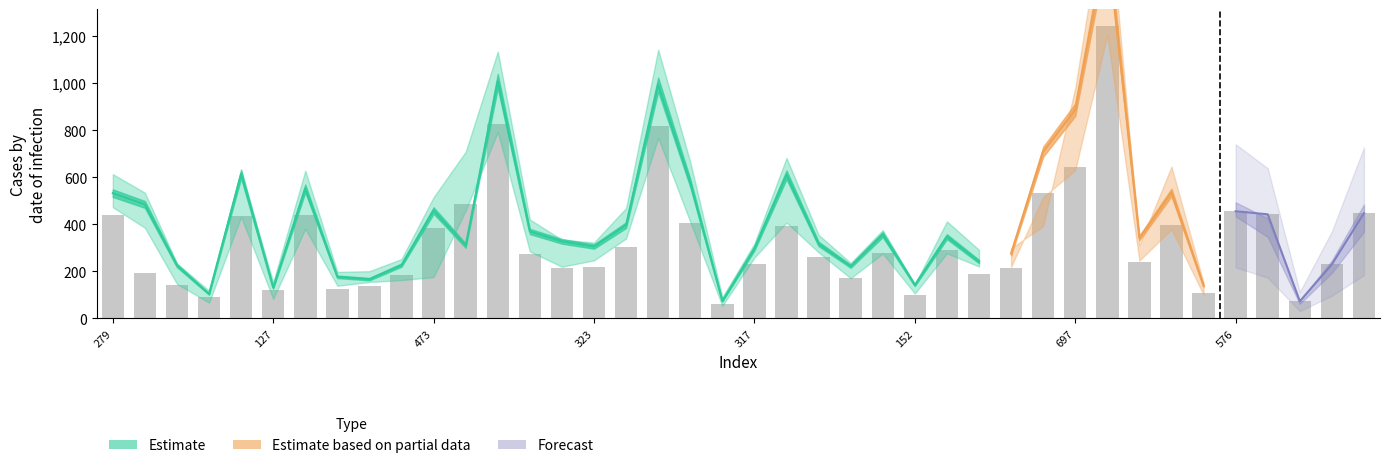

What is the label of the 34th bar from the left?

520